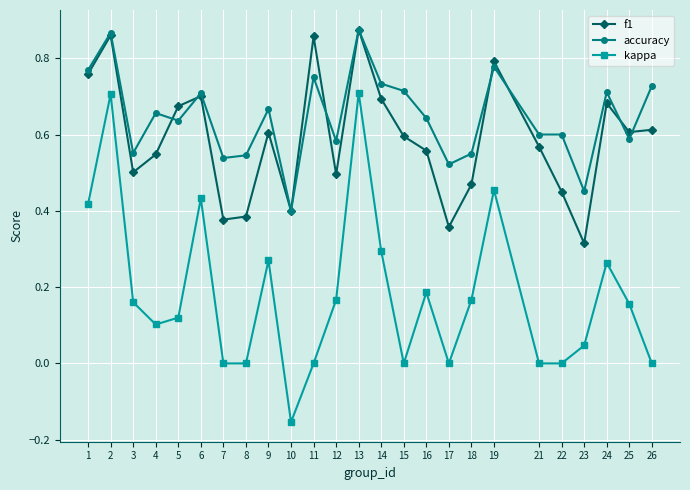

What are all the series names shown in the legend?

f1, accuracy, kappa